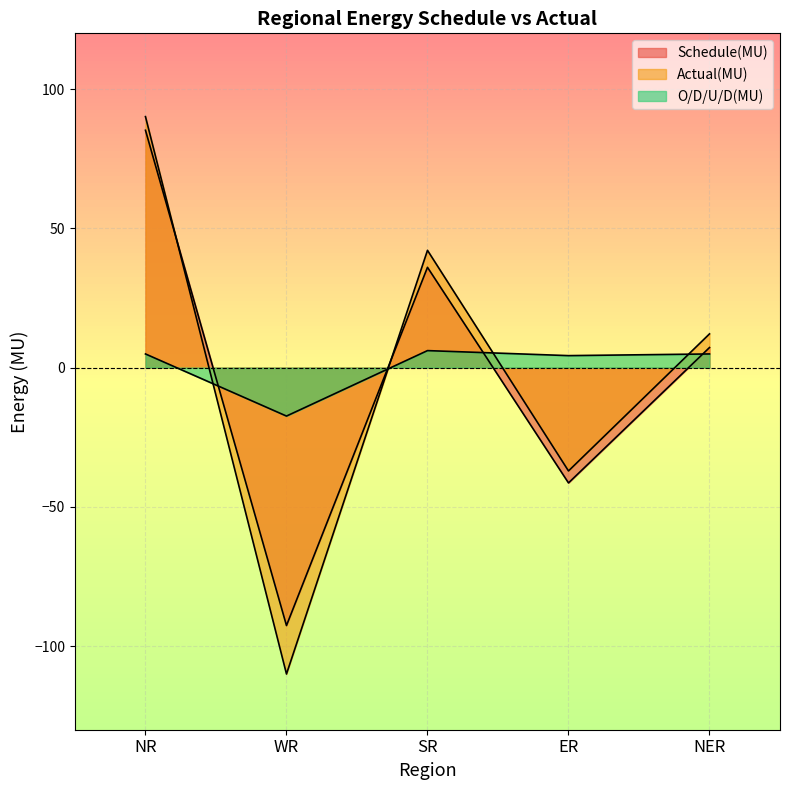

How many series are shown in this chart?

3